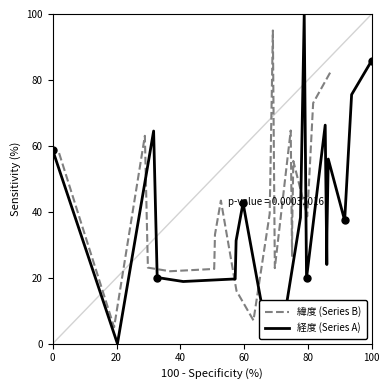

How many lines are shown in the chart?

2